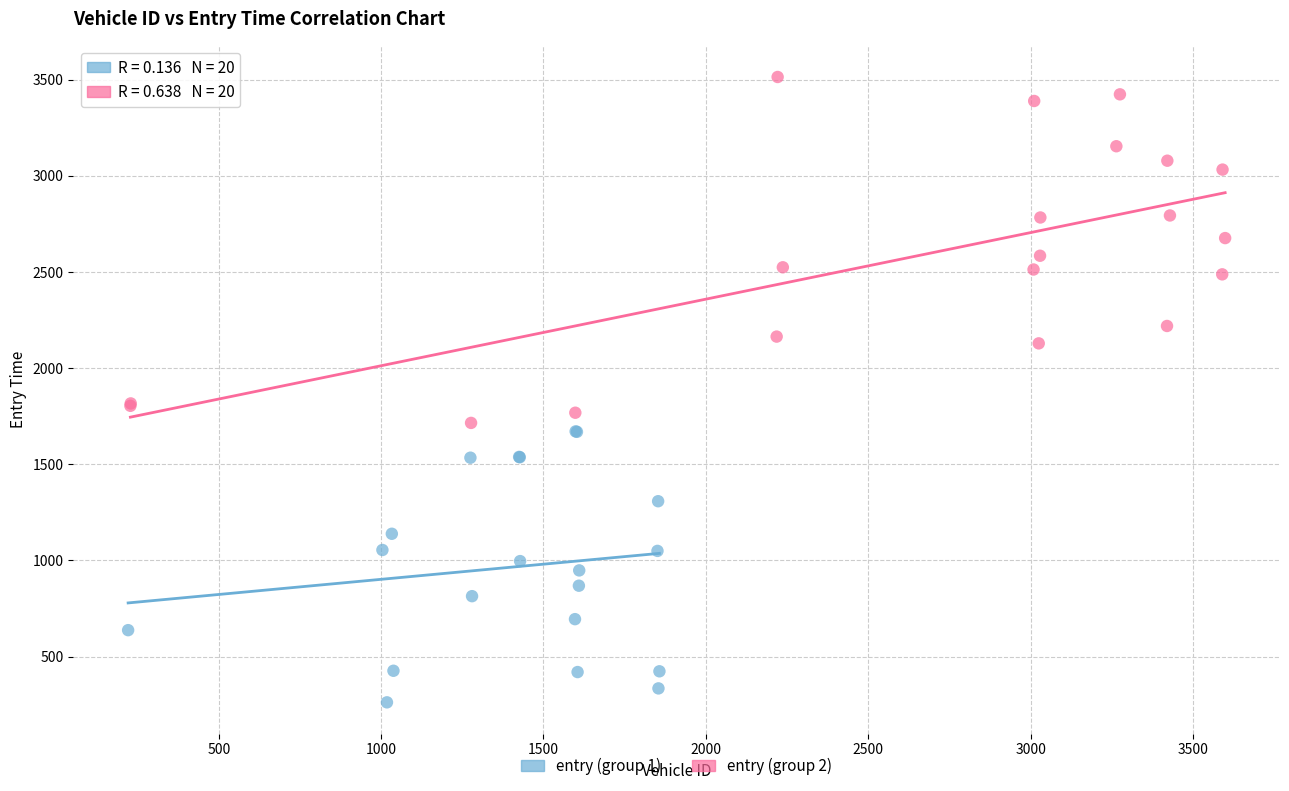

Which series contains the lowest Y value?

entry (group 1)